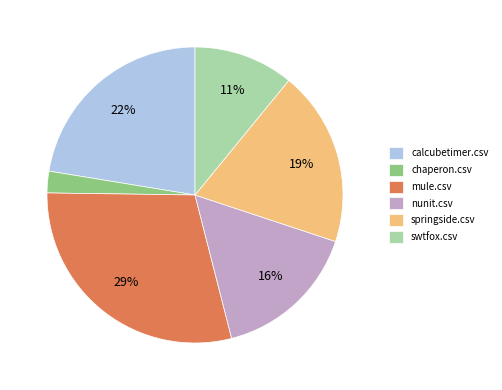

To the nearest percent, what is the difference between the nunit.csv and swtfox.csv slice percentages?

5%